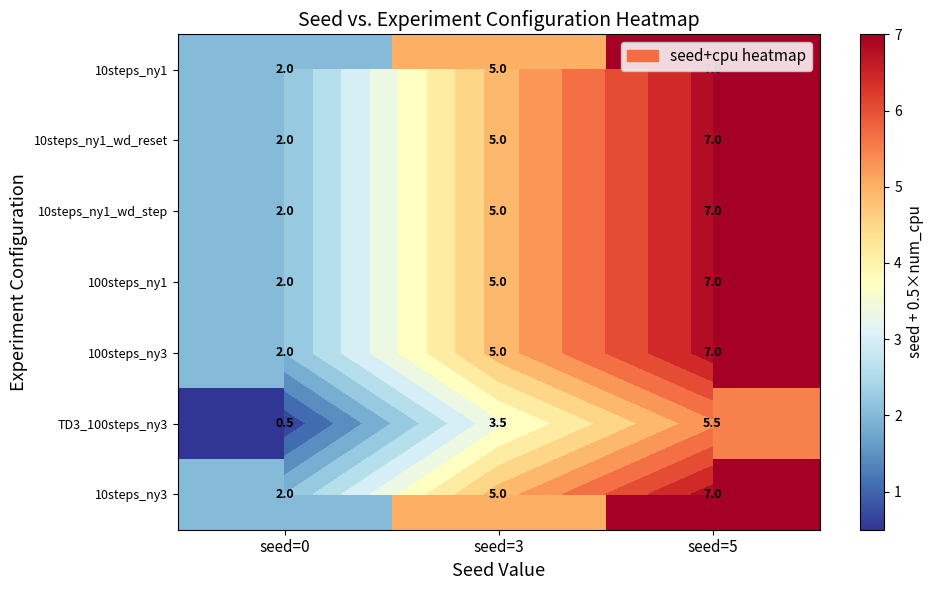

Which has a higher value, seed=5 or seed=0?

seed=5